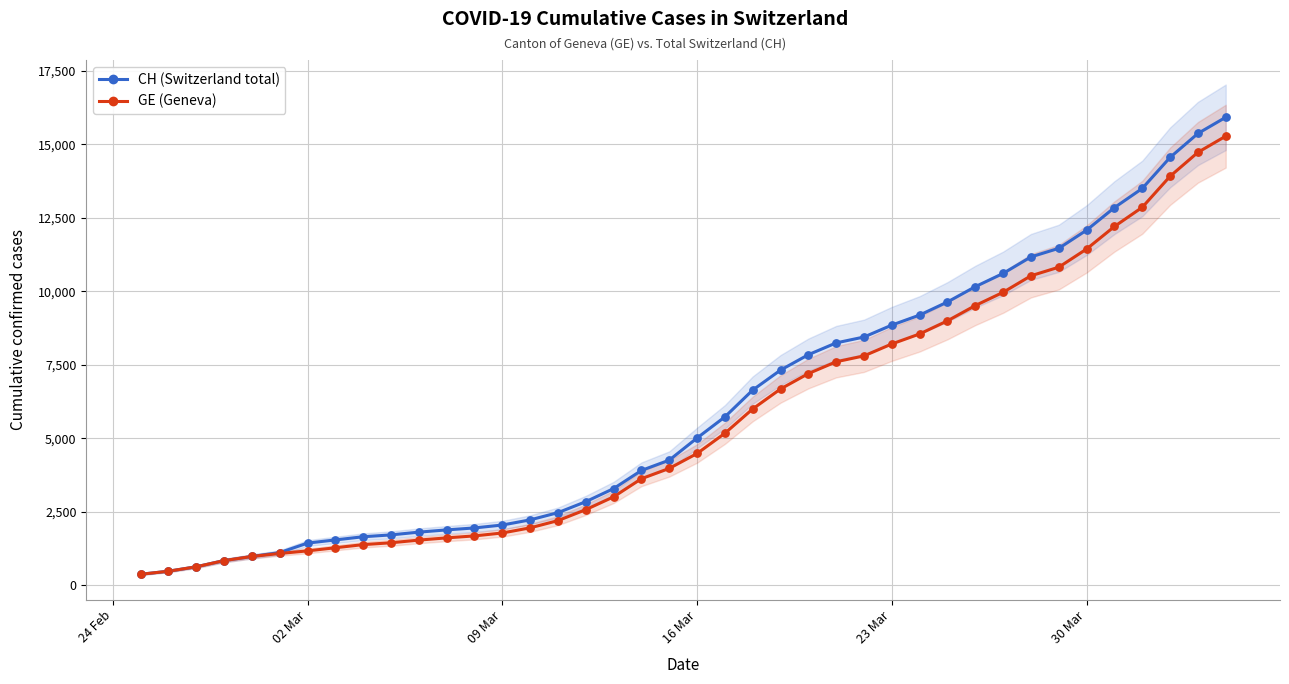

Which series reaches the minimum Y coordinate?

CH